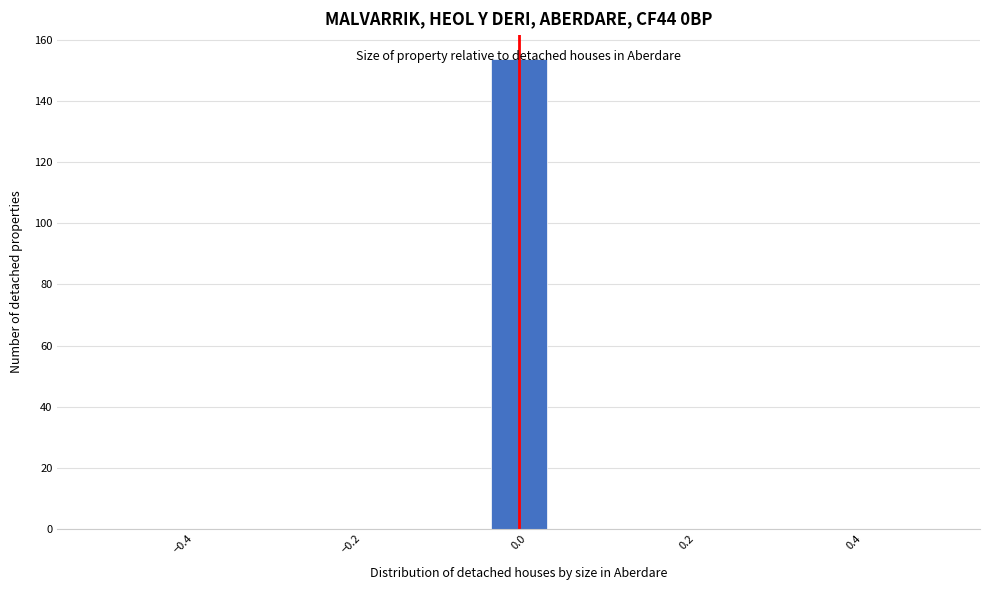

Around what value on the x-axis is the tallest bar? Give the approximate position of its centre, as read against the axis.

0.00